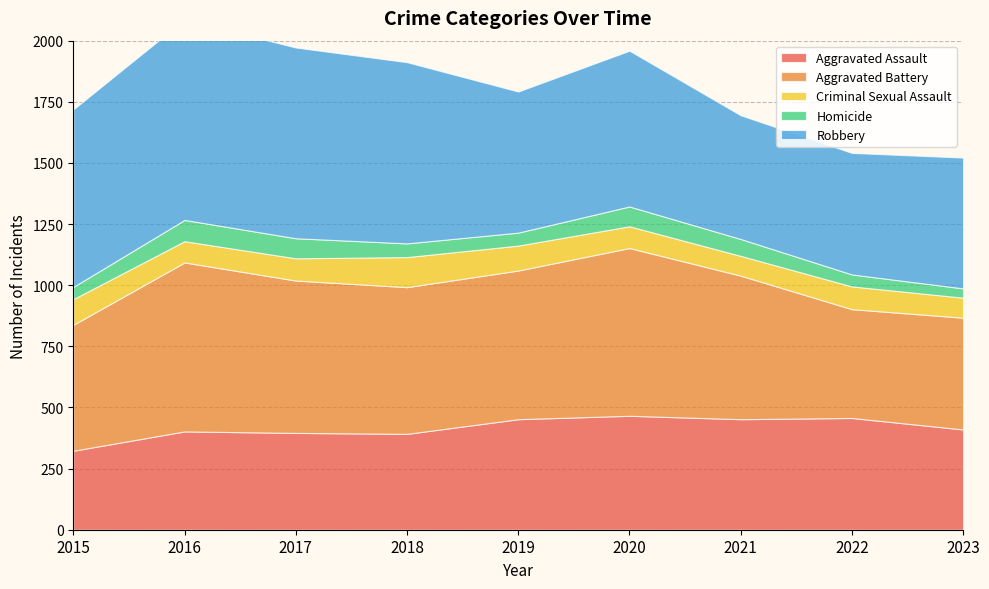

Reading right to left, list all the values displayed in this chart.

Aggravated Assault: 410	457	452	466	452	392	396	402	323
Aggravated Battery: 457	445	587	686	608	600	623	691	515
Criminal Sexual Assault: 82	93	81	89	102	123	91	87	105
Homicide: 38	49	69	81	53	56	82	87	50
Robbery: 535	497	506	637	577	741	780	819	726